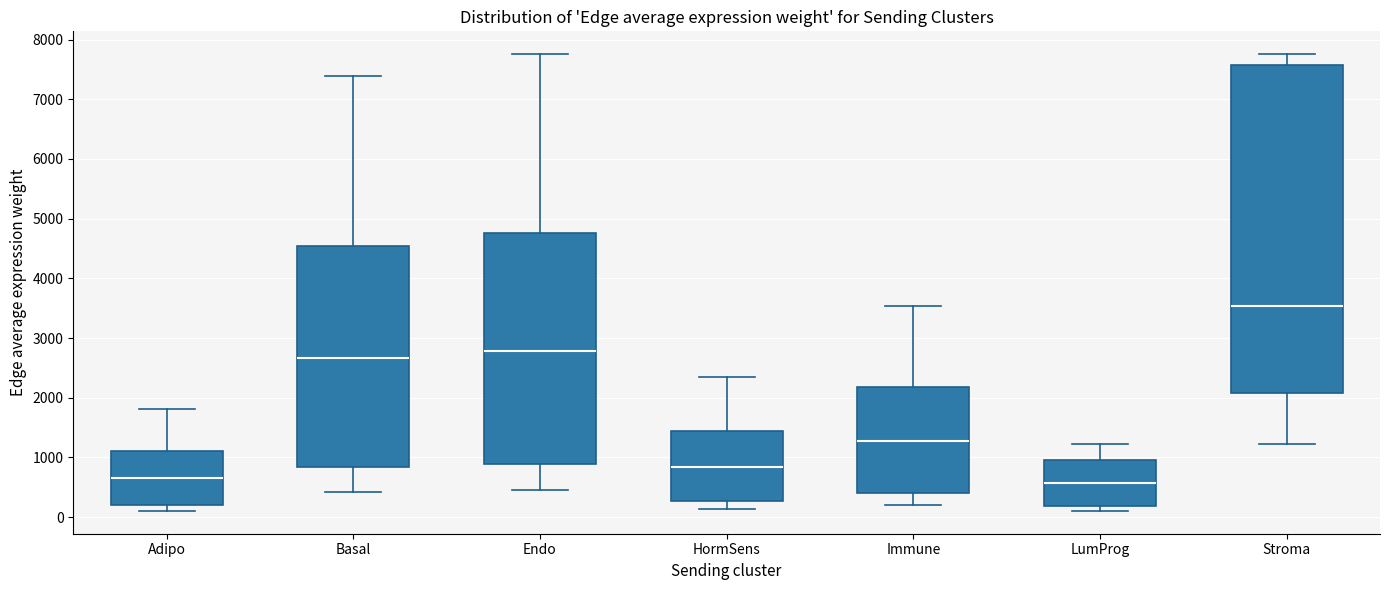

Reading left to right, transcribe this box plot: for each box, give where its median line is, the range the box spans, and where its two whiskers end, as read against the y-axis. The values are not printed on the chart, so give them approximately, as read against the axis.

Adipo: median 600, box 200 to 1100, whiskers 100 to 1800
Basal: median 2700, box 800 to 4500, whiskers 400 to 7400
Endo: median 2800, box 900 to 4800, whiskers 400 to 7800
HormSens: median 800, box 300 to 1400, whiskers 100 to 2300
Immune: median 1300, box 400 to 2200, whiskers 200 to 3500
LumProg: median 600, box 200 to 1000, whiskers 100 to 1200
Stroma: median 3500, box 2100 to 7600, whiskers 1200 to 7800